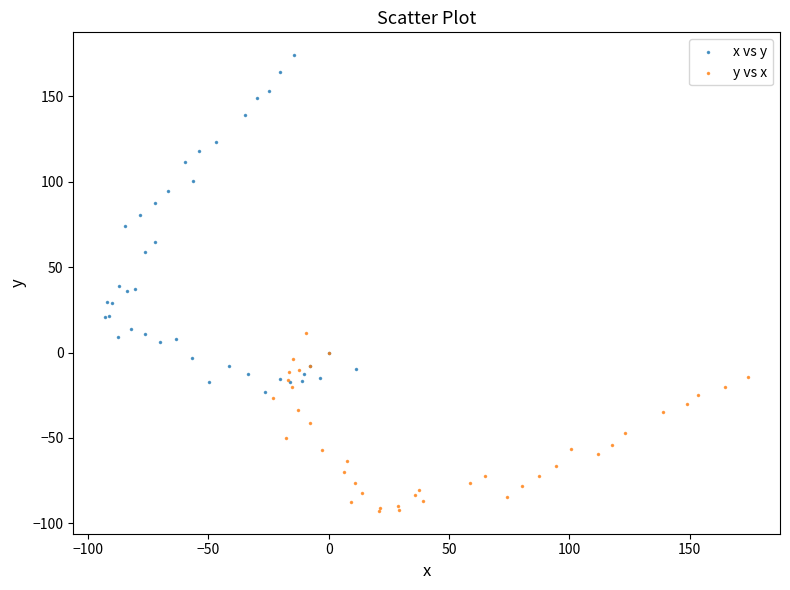

Which series contains the lowest Y value?

y vs x